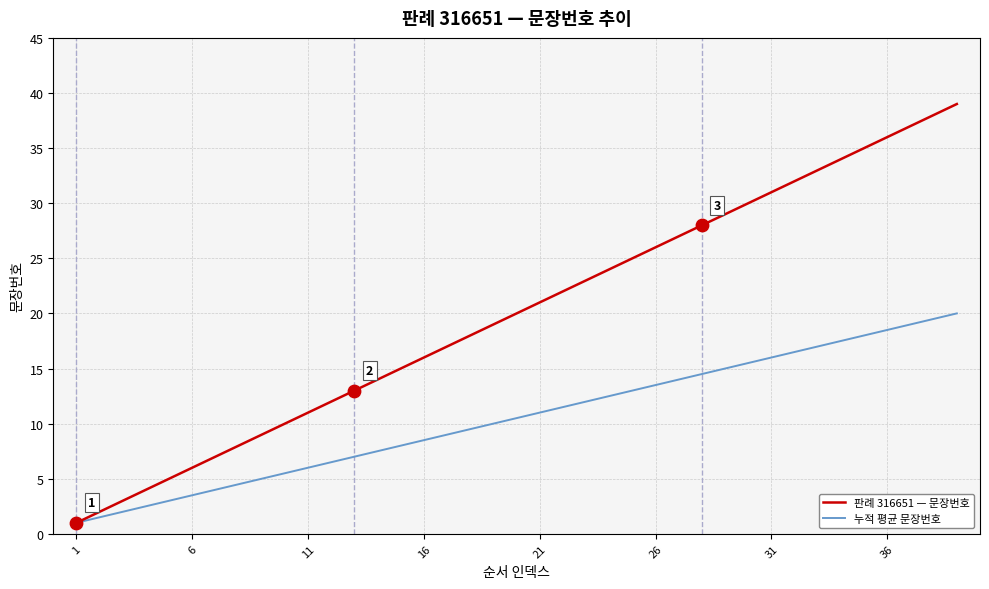

Which series has the largest range (max minus min)?

판례 316651 — 문장번호